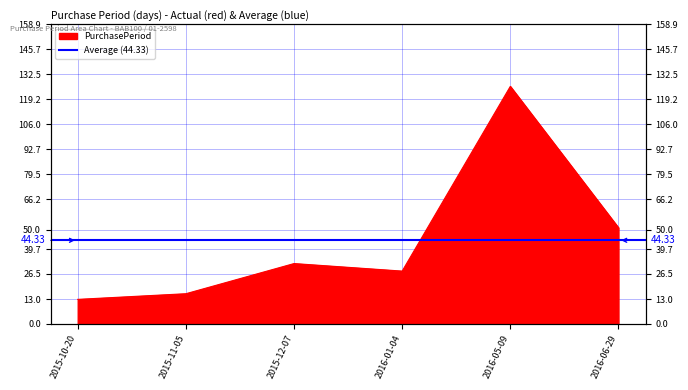

What is the ratio of the value at 2015-12-07 to the value at 2016-06-29?

0.6